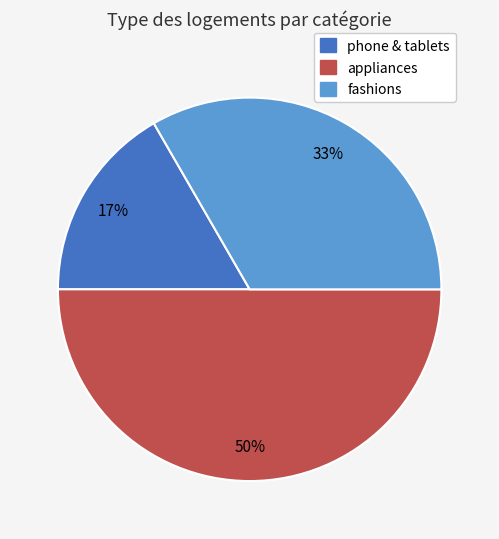

What percentage is the fashions slice, to the nearest percent?

33%